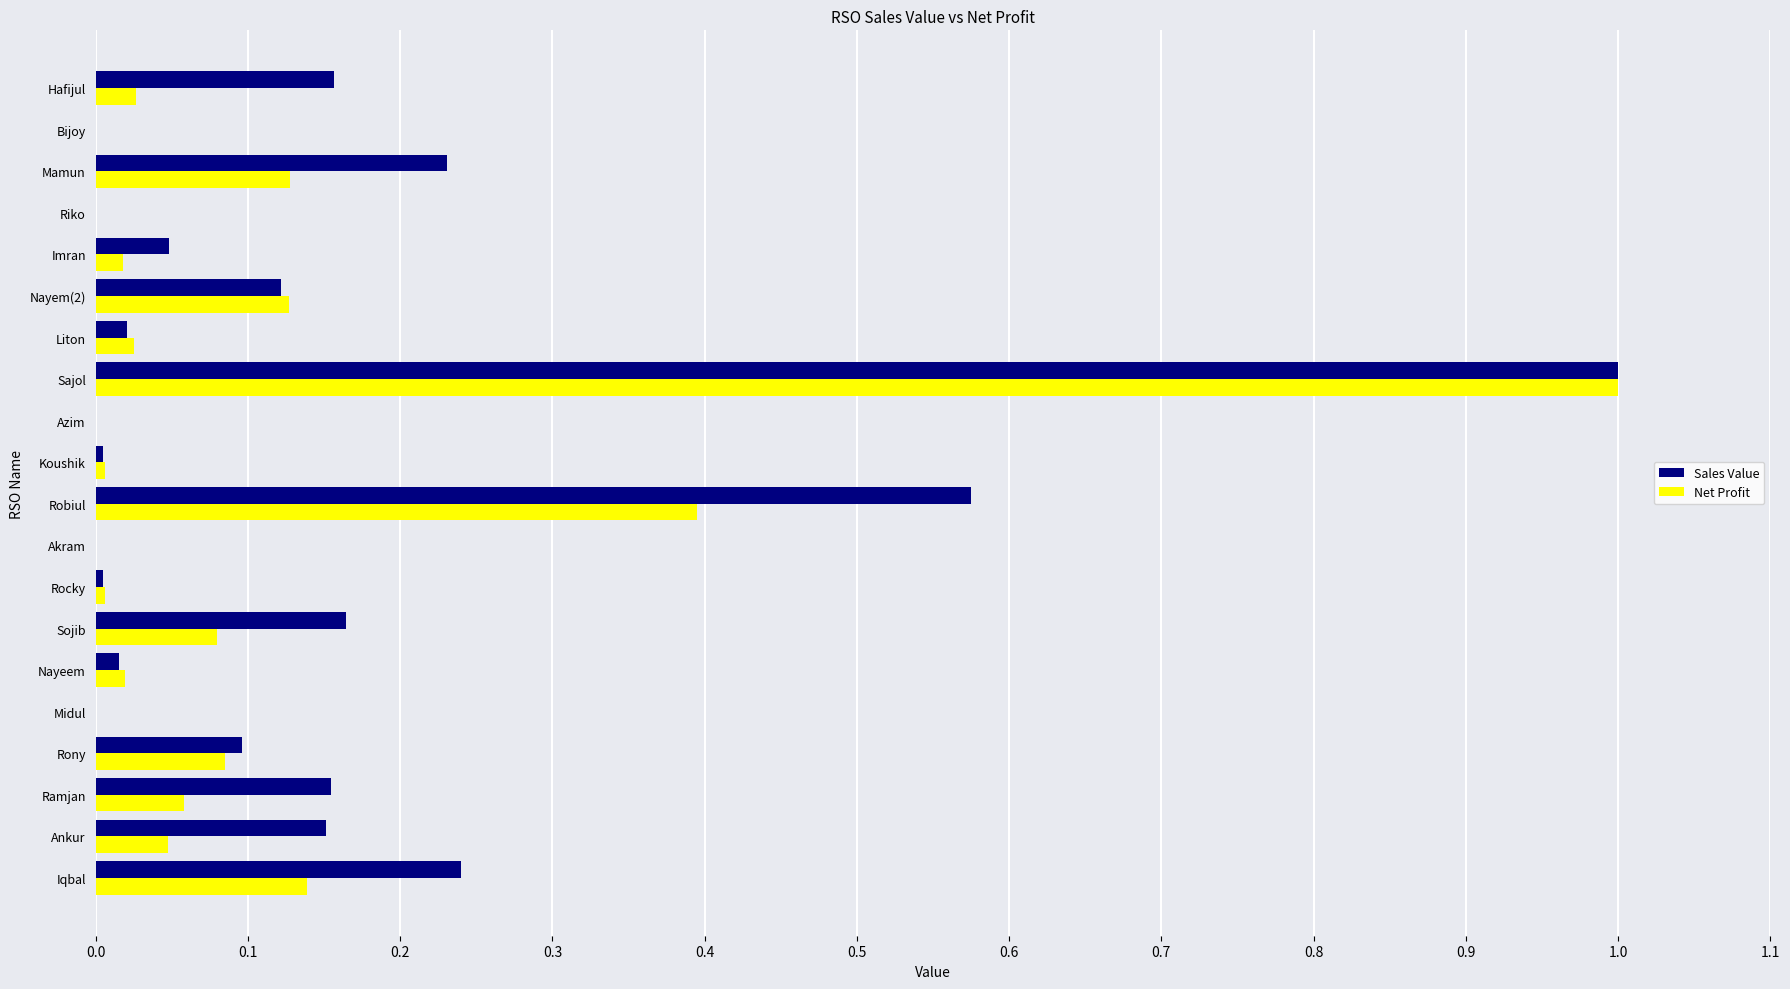

How many distinct data groups are displayed?

2